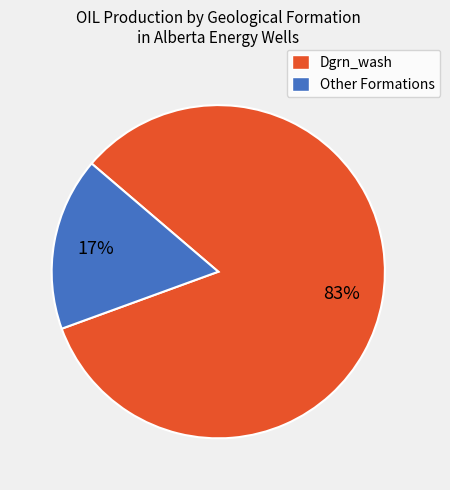

Does any single category account for the majority?

Yes